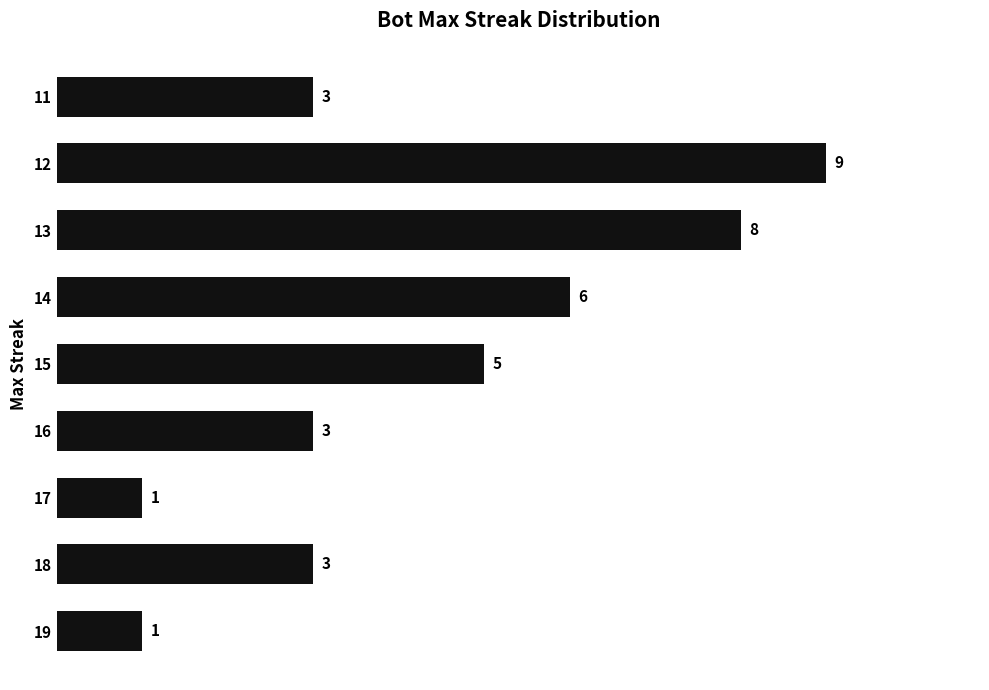

What is the sum of the values at 17 and 16?

4